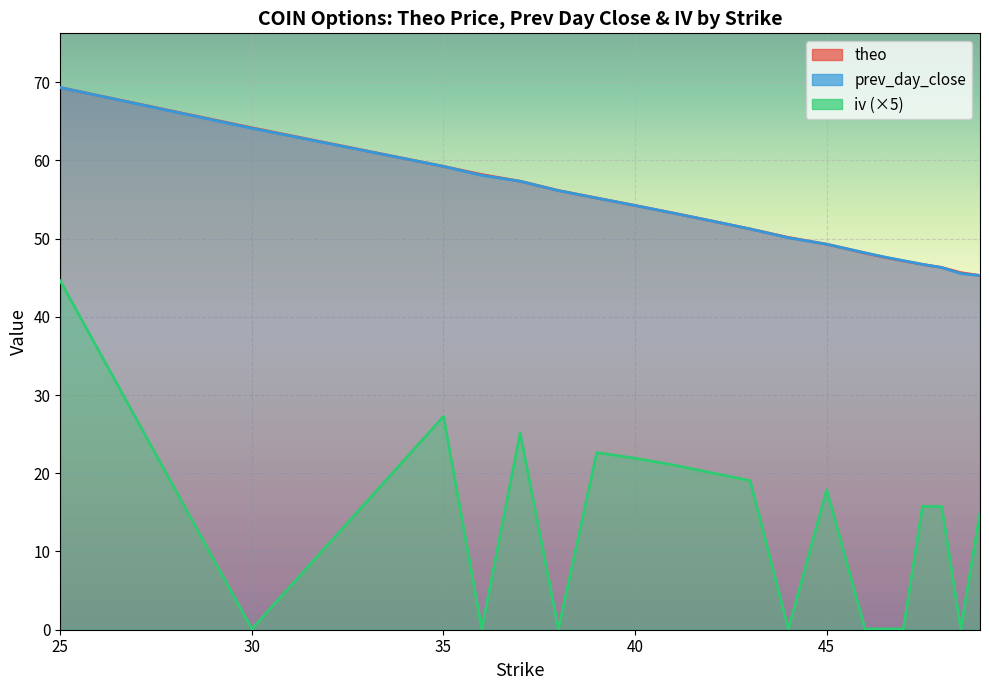

What are all the series names shown in the legend?

theo, prev_day_close, iv